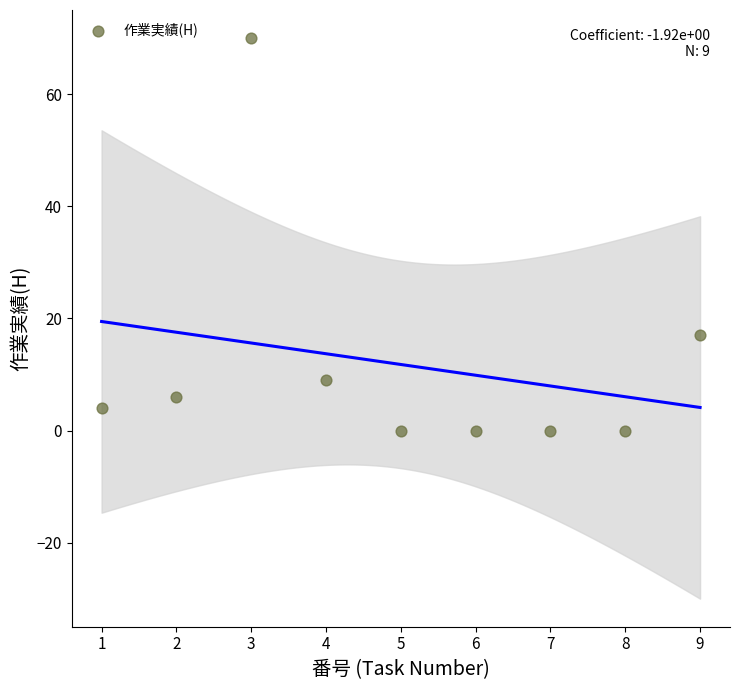

What is the range of Y values (max minus min)?

70